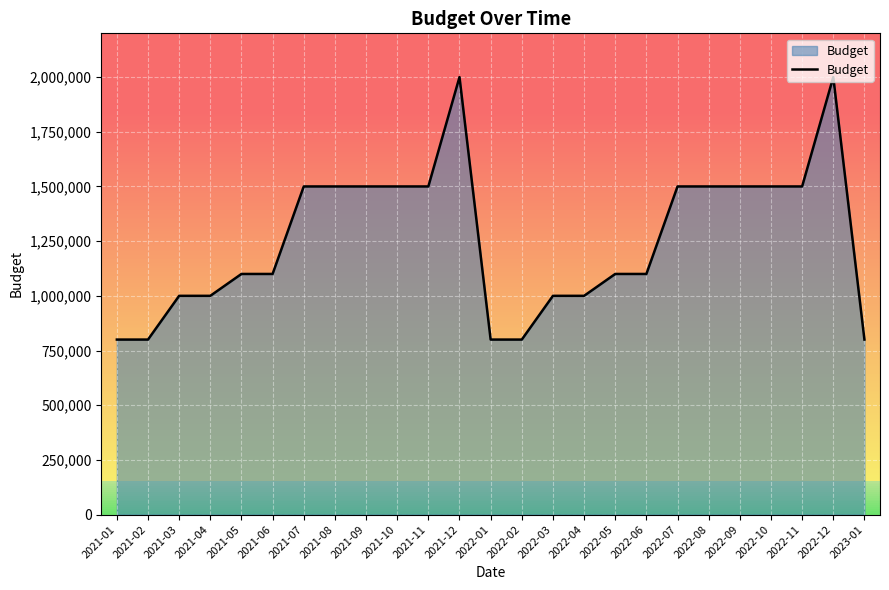

What is the change in value from 2022-09 to 2022-12?

+500000